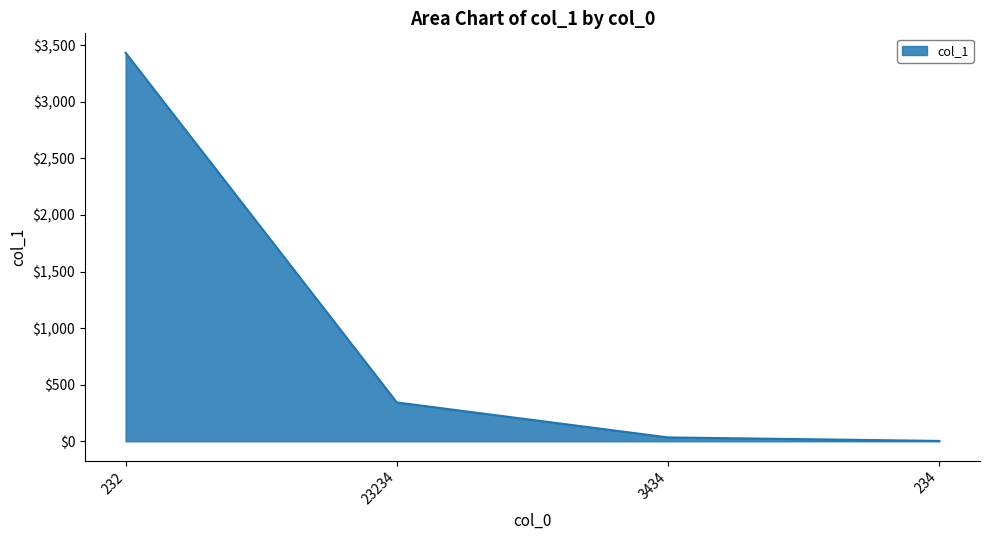

The chart shows a value of 3 at 234. True or false?

True